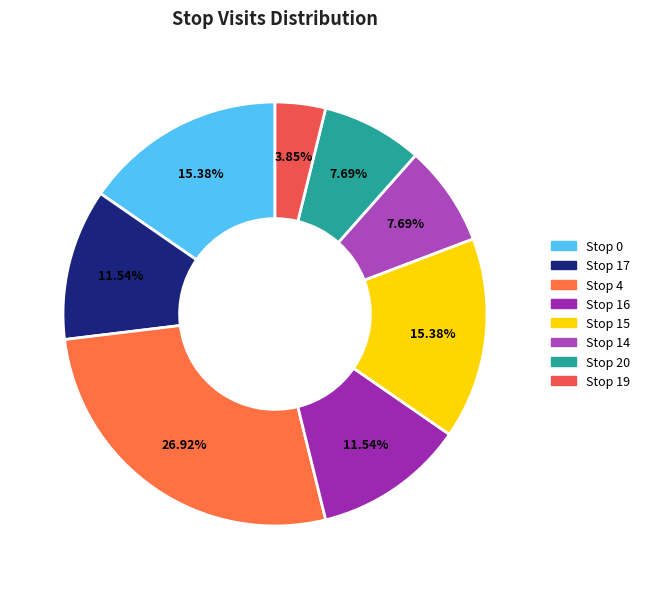

Does any single category account for the majority?

No